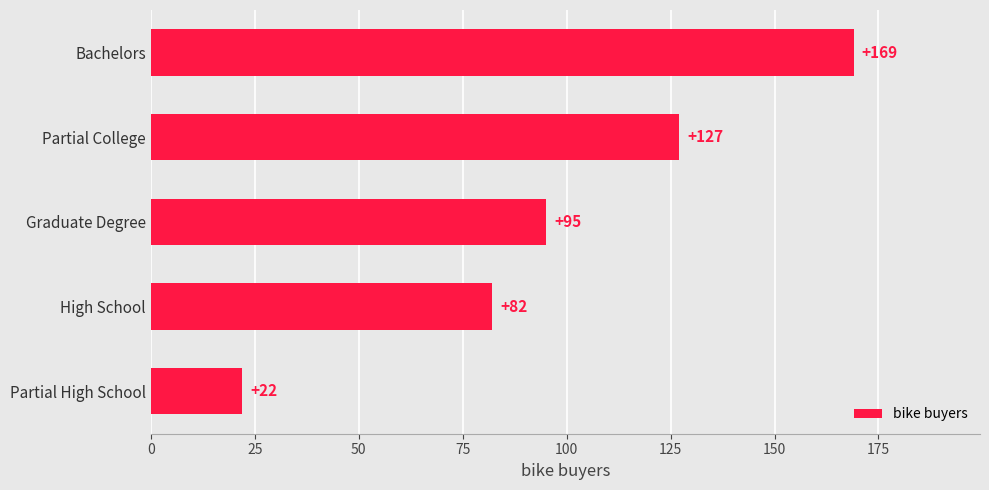

Are the bars horizontal?

Yes